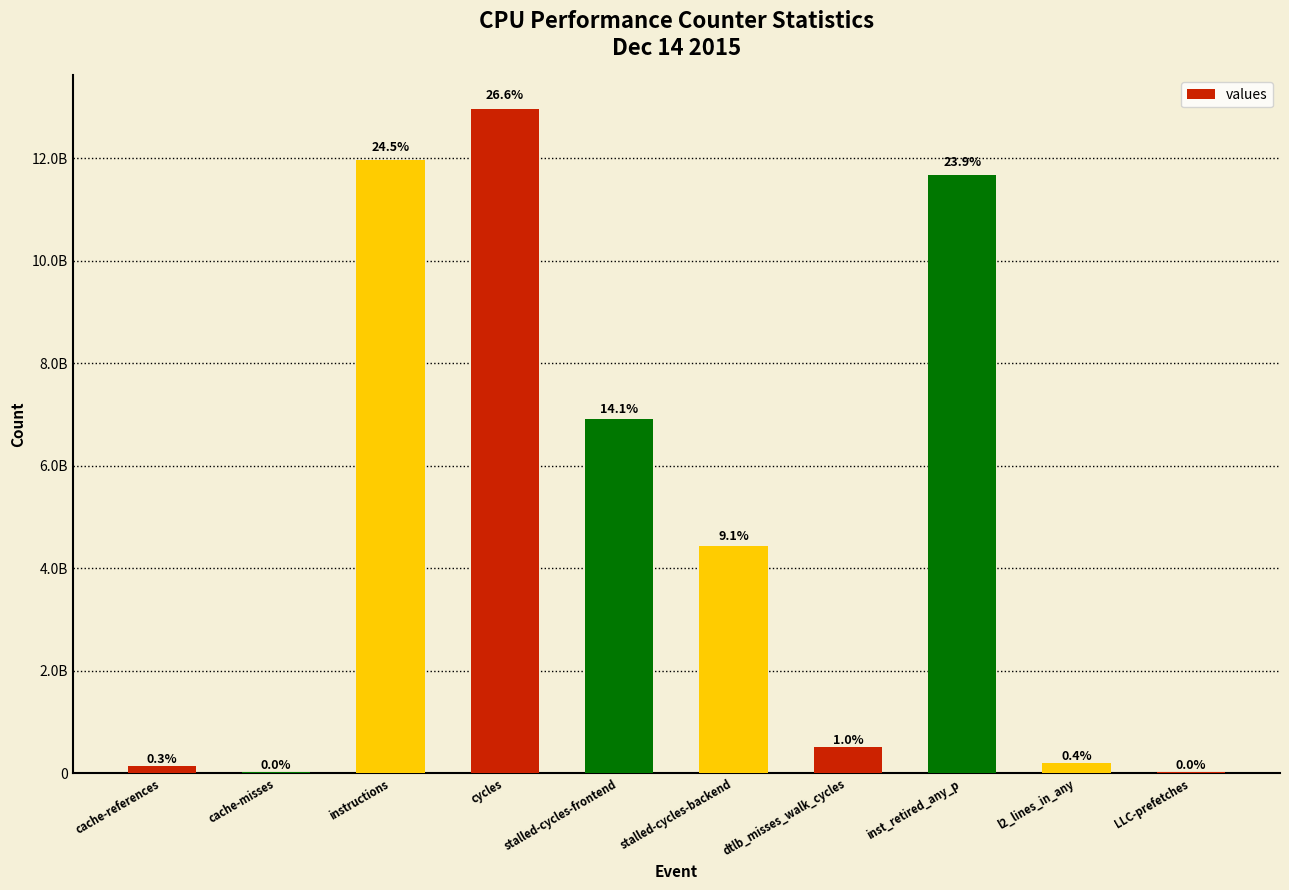

The value at cycles is 17298757842. True or false?

False